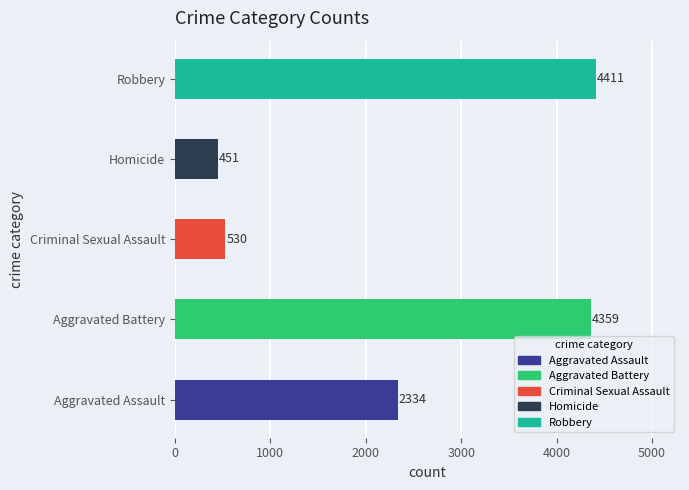

True or false: Aggravated Assault has a value of 150 at 2016.

False